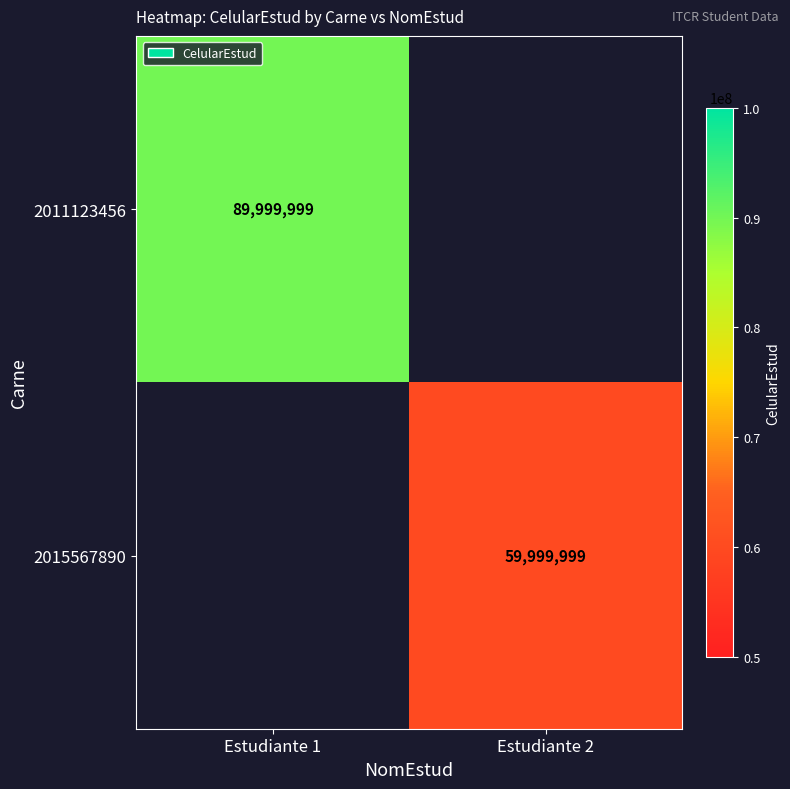

True or false: 2011123456 has a value of 0 at Estudiante 2.

True